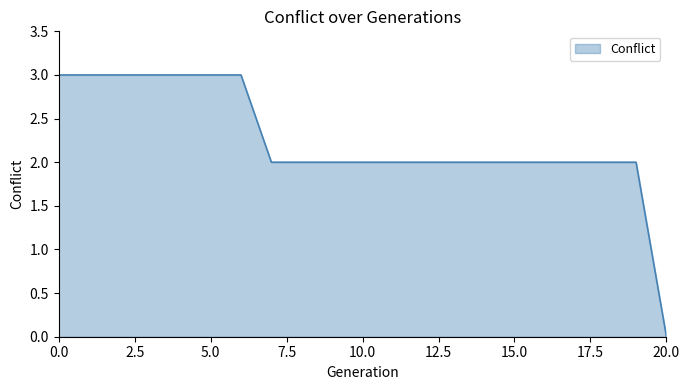

How many lines are shown in the chart?

1